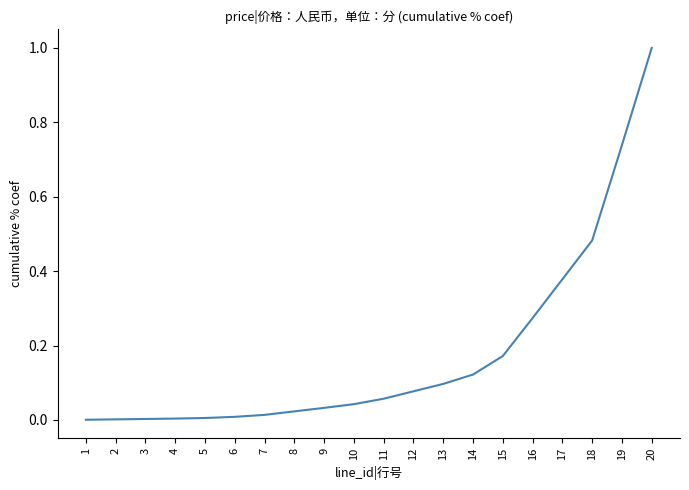

Is it true that the value at 18 is 0.7?

False